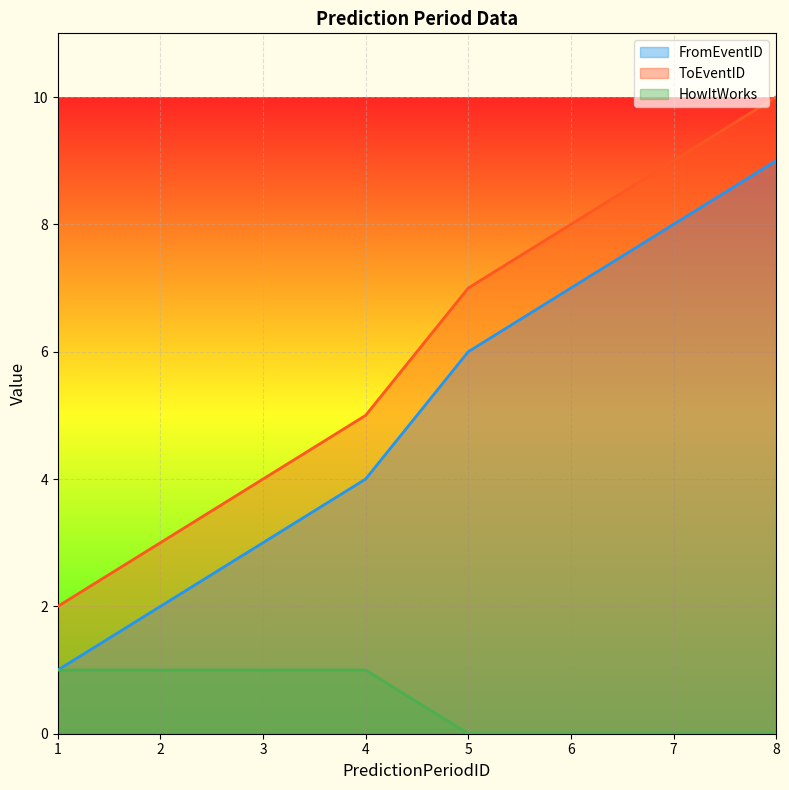

True or false: FromEventID and HowItWorks cross at least once.

False